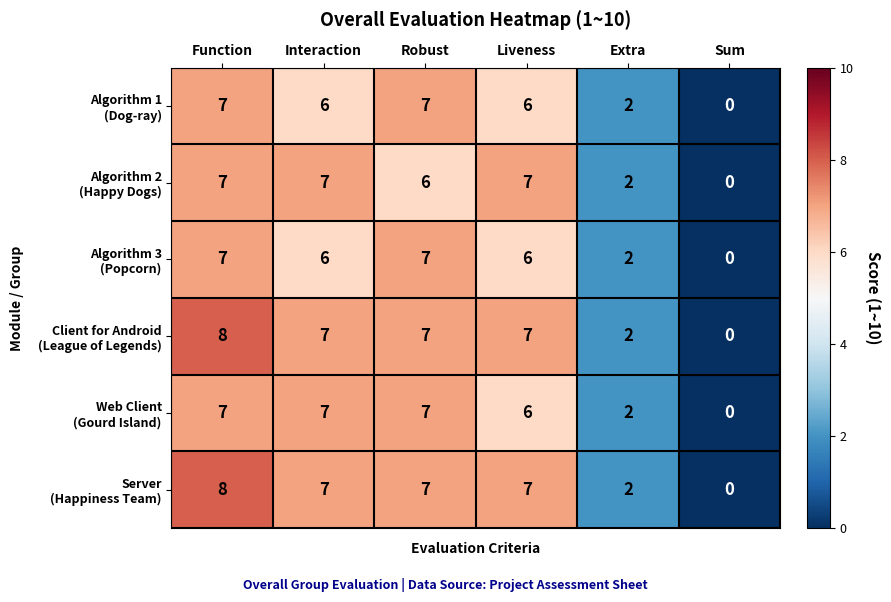

Which label corresponds to the smallest value in the chart?

Sum